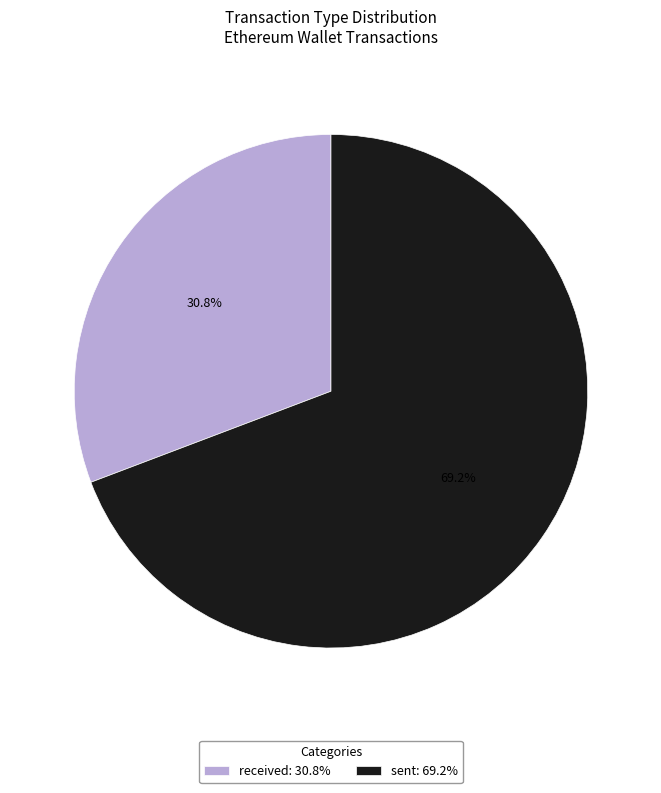

Count the number of slices in the pie.

2